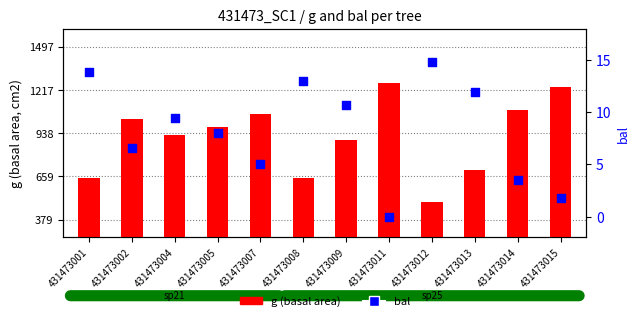

Is the value of g (basal area) at 431473014 greater than the value of bal at 431473009?

Yes